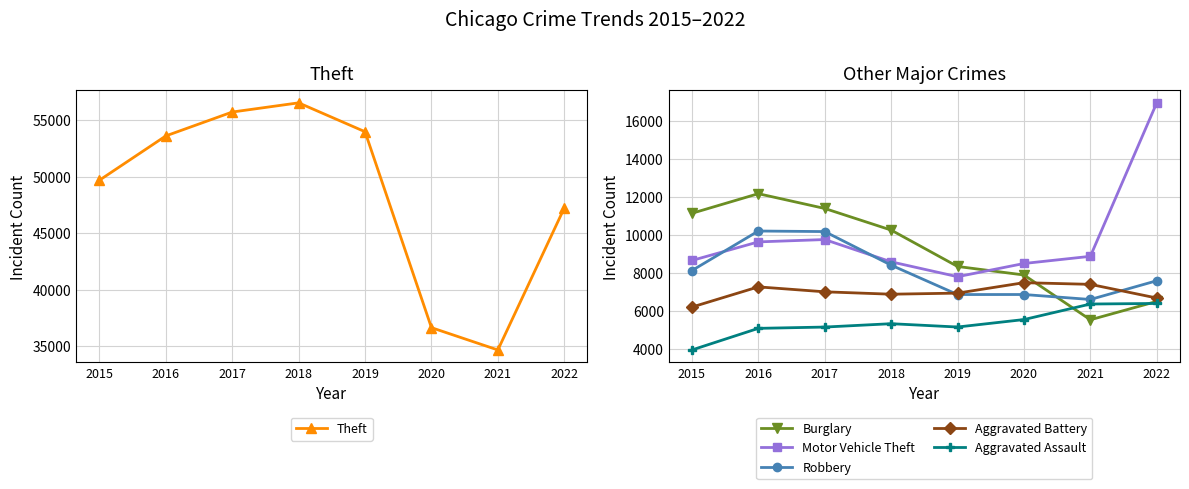

List the series in order of their peak value, lowest first.

Aggravated Assault, Aggravated Battery, Robbery, Burglary, Motor Vehicle Theft, Theft